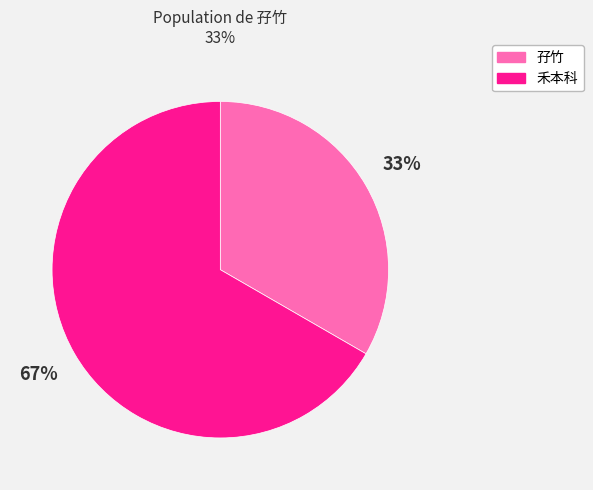

To the nearest percent, what portion does 孖竹 represent?

33%